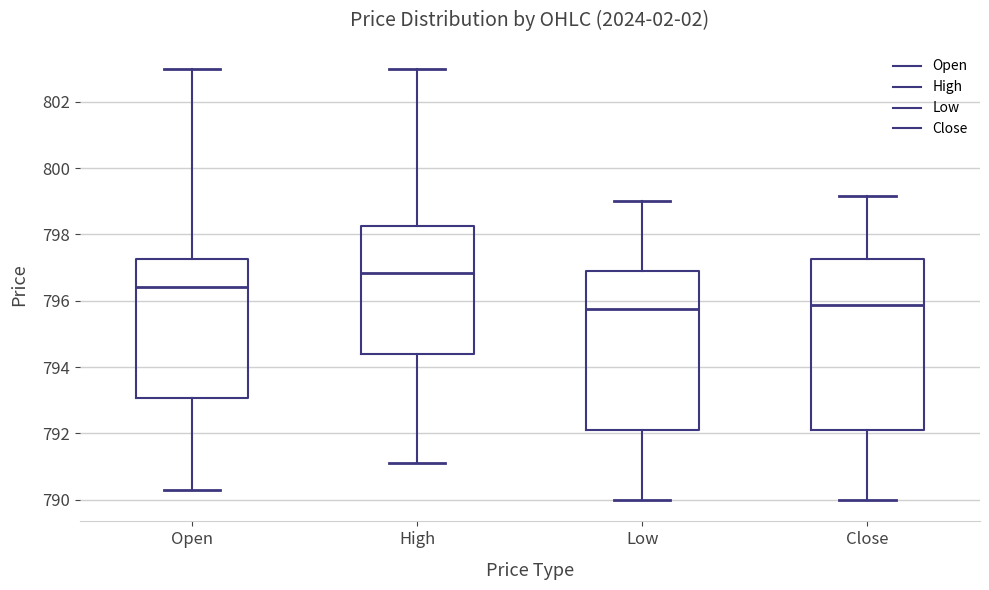

Comparing the boxes themselves (not the whiskers), which one is the tallest?

Close